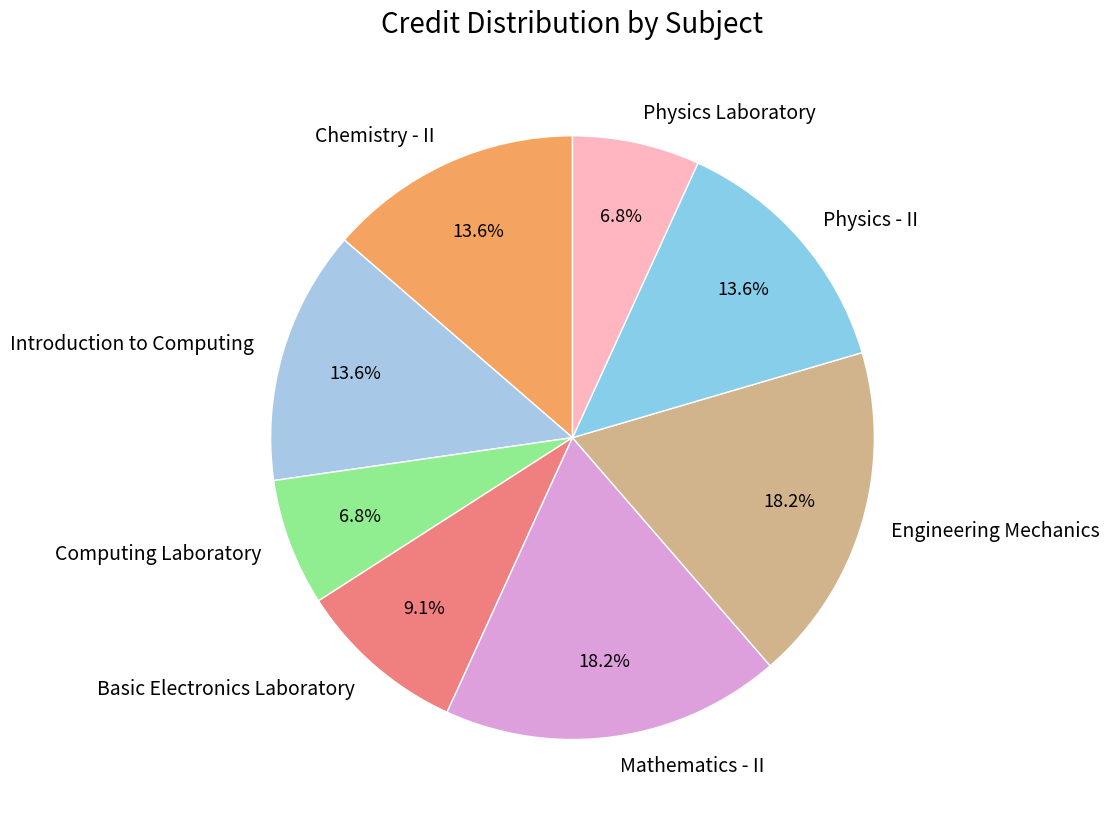

Between Physics - II and Computing Laboratory, which is larger?

Physics - II